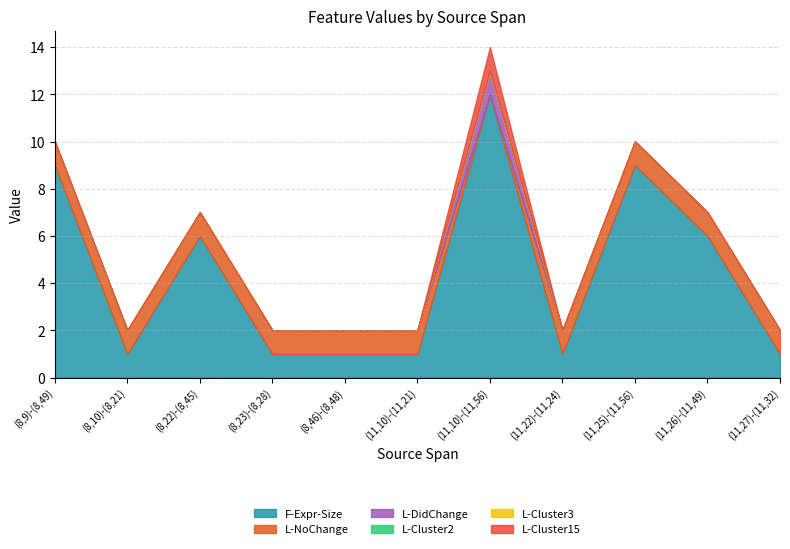

True or false: L-Cluster15 and L-DidChange intersect in this chart.

False